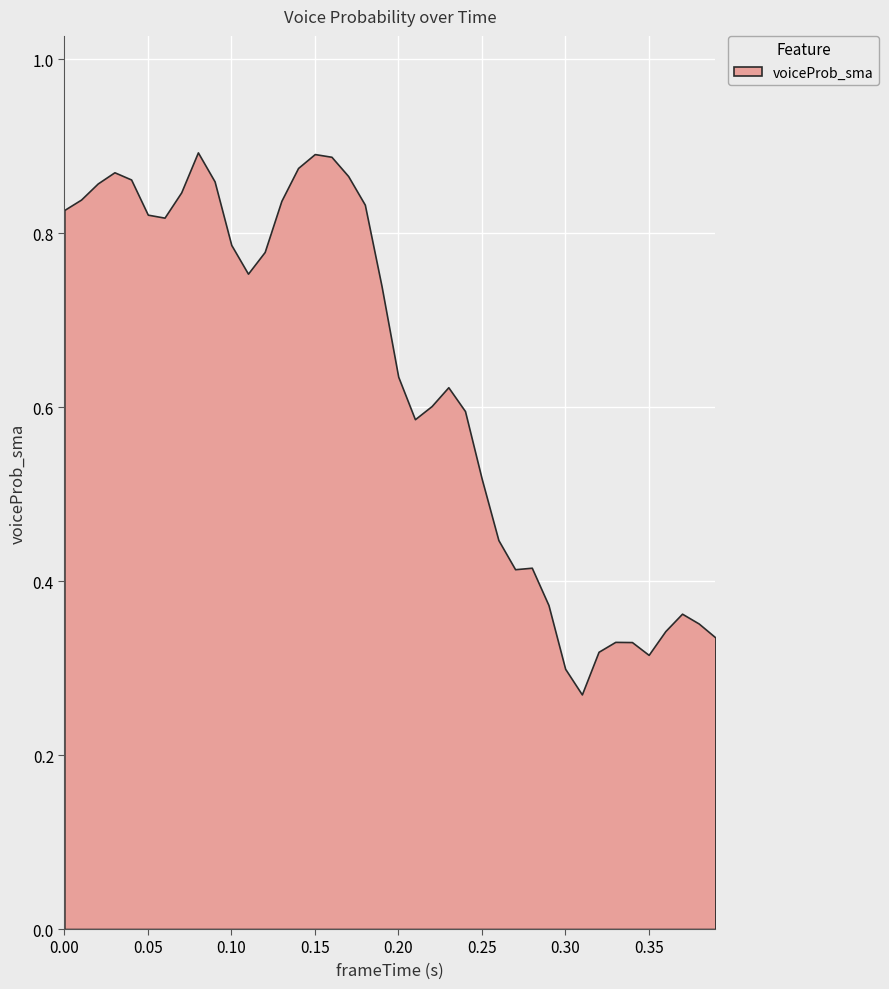

What value does the data have at 13?

0.8